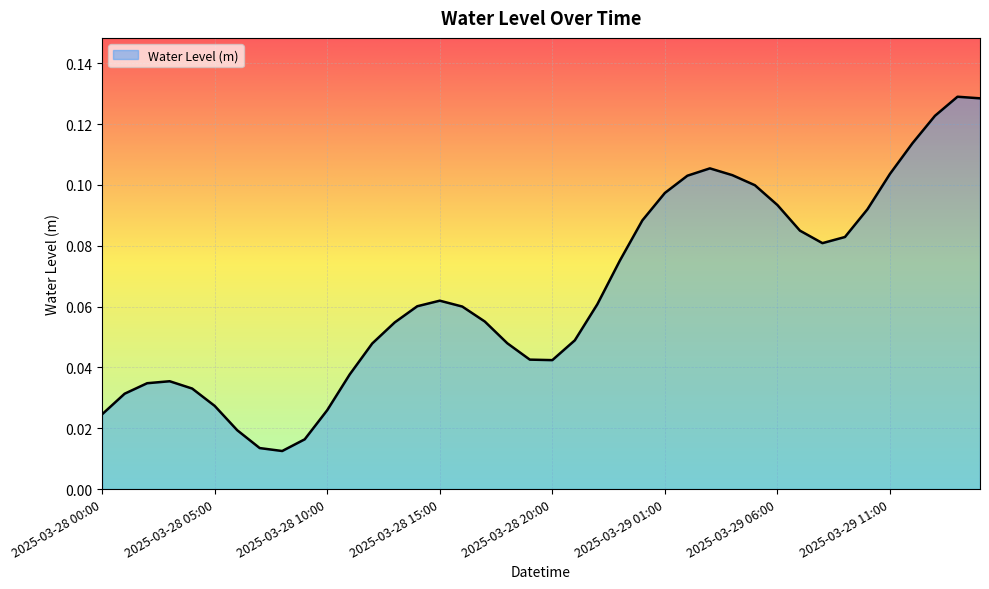

How many distinct data groups are displayed?

1